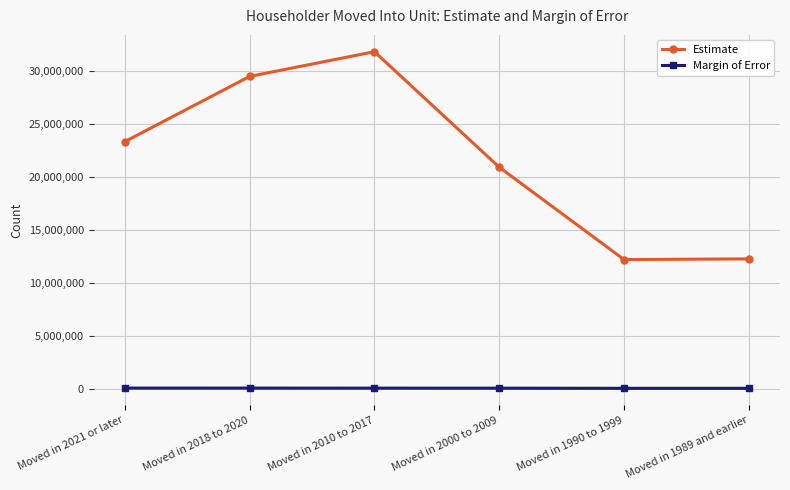

What position from the right is Moved in 2018 to 2020?

5